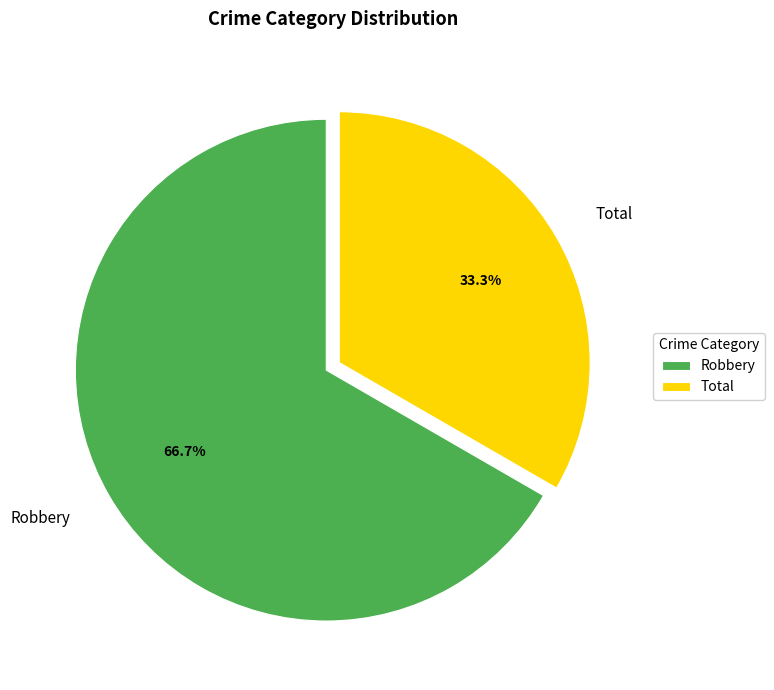

What percentage do Robbery and Total together represent?

100.0%